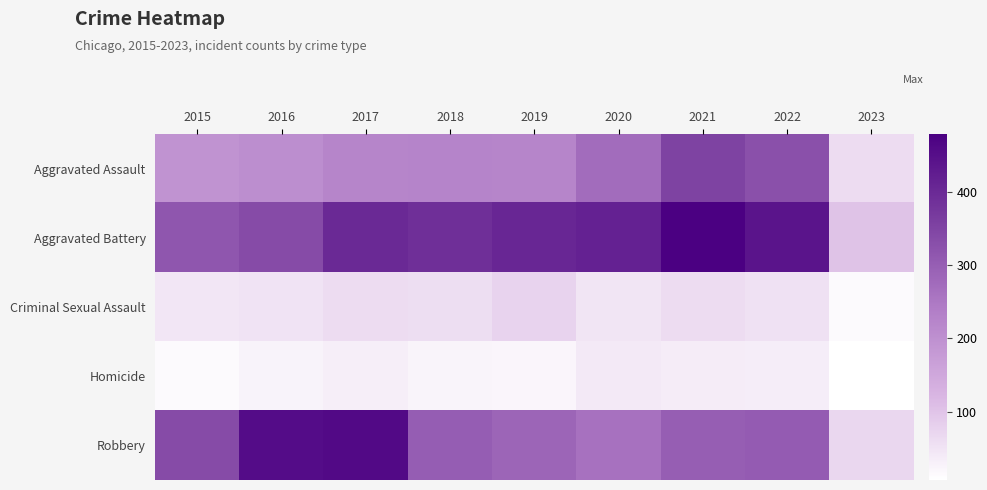

Which series has the largest total across all categories?

Aggravated Battery